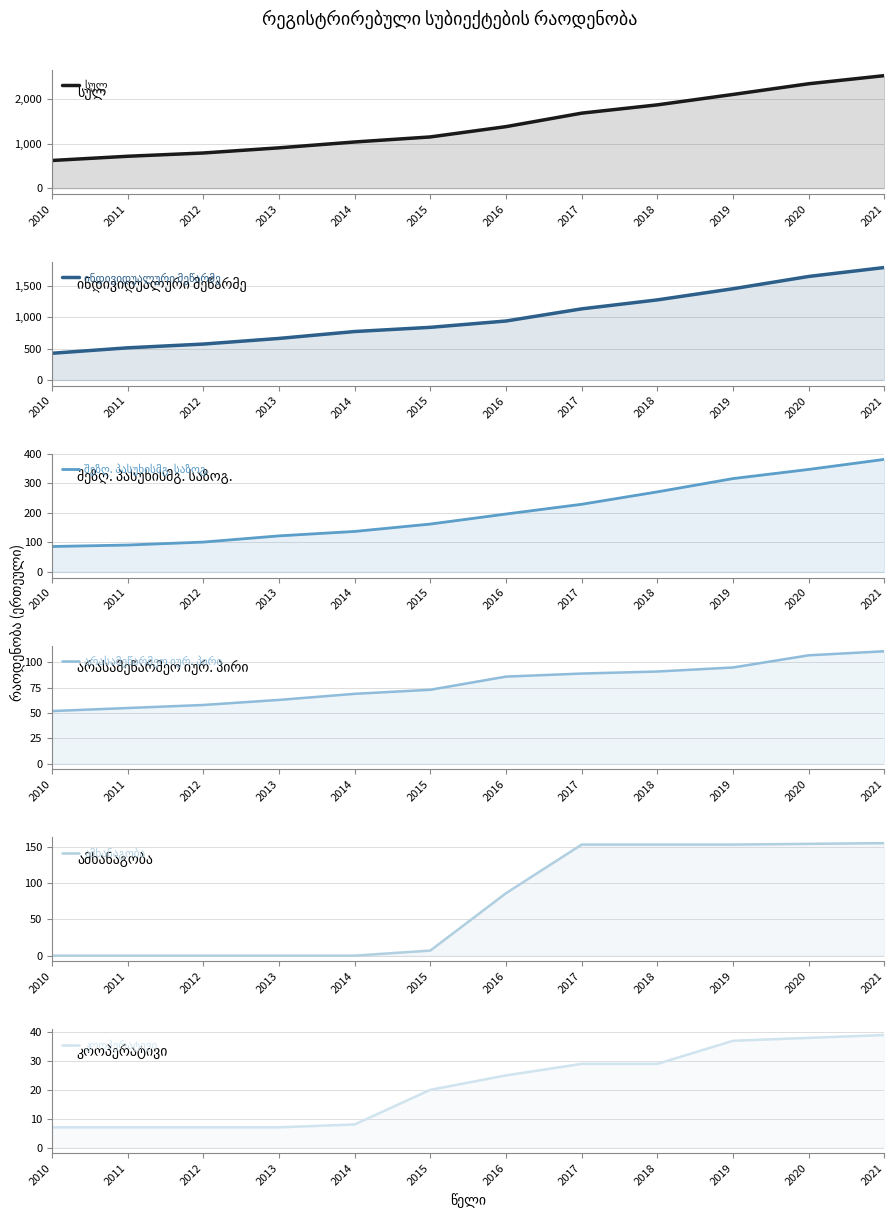

What is the highest value of the ამხანაგობა series?

155